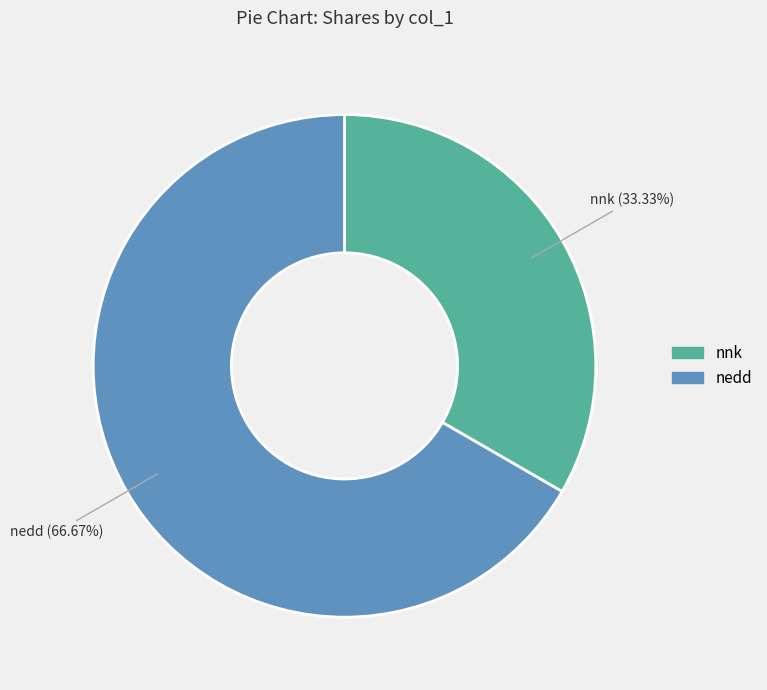

Count the number of slices in the pie.

2